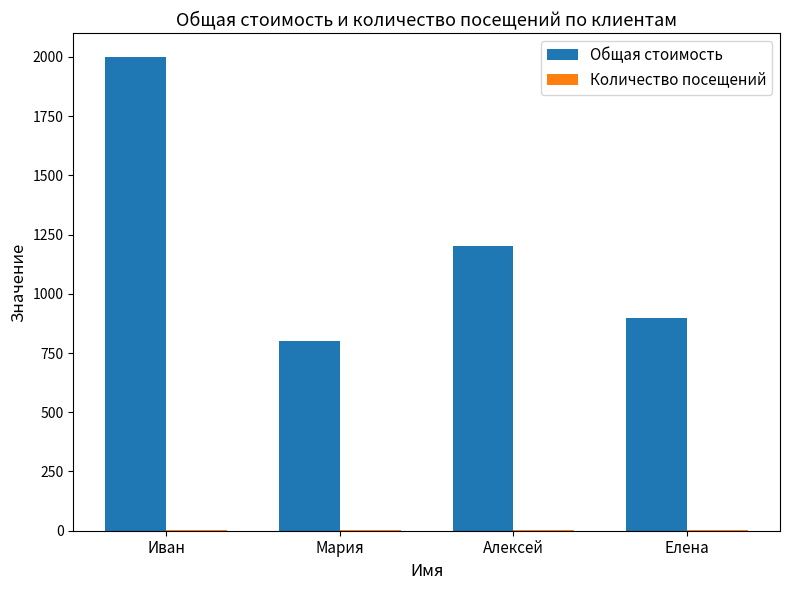

Between Мария and Алексей, which series saw the biggest shift?

Общая стоимость